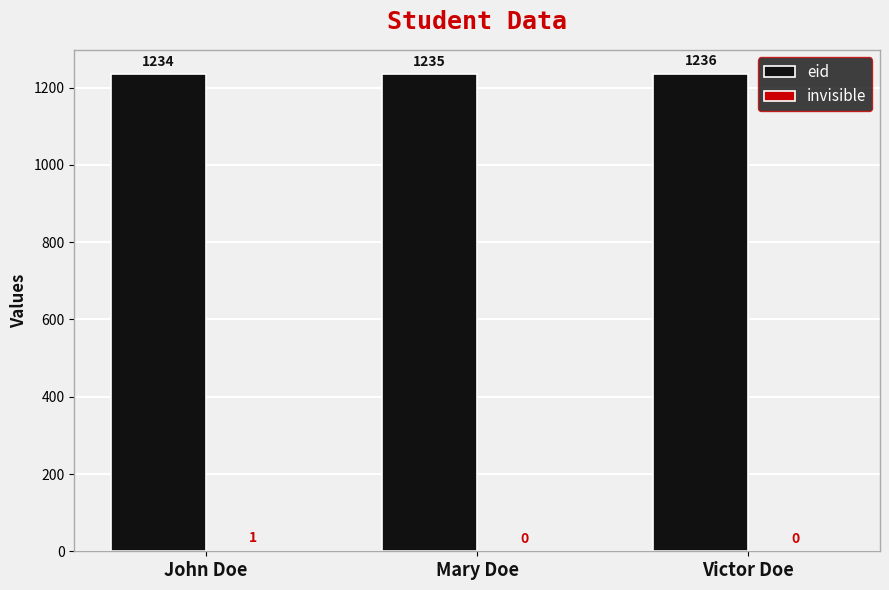

What is the maximum value shown in the chart?

1236